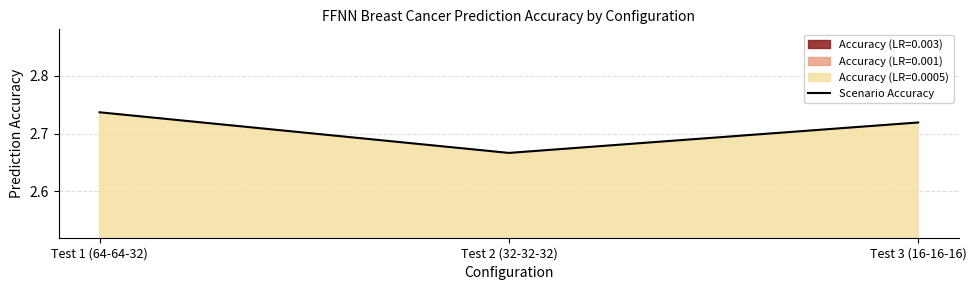

List the labels in order of value, largest first.

Test 1 (64-64-32), Test 3 (16-16-16), Test 2 (32-32-32)